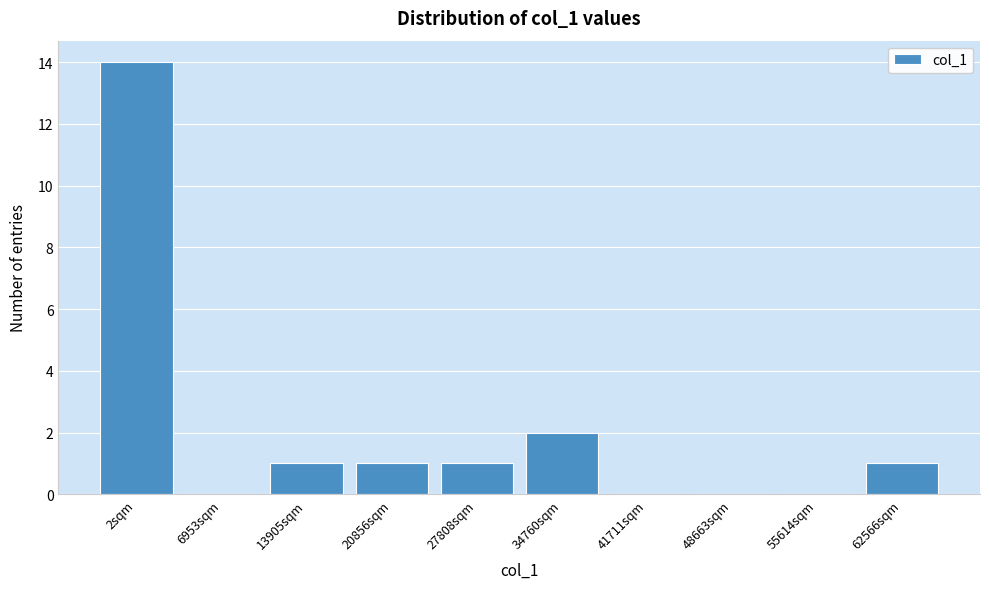

Reading right to left, what are all the values shown in this chart?

62566sqm=1	55614sqm=0	48663sqm=0	41711sqm=0	34760sqm=2	27808sqm=1	20856sqm=1	13905sqm=1	6953sqm=0	2sqm=14